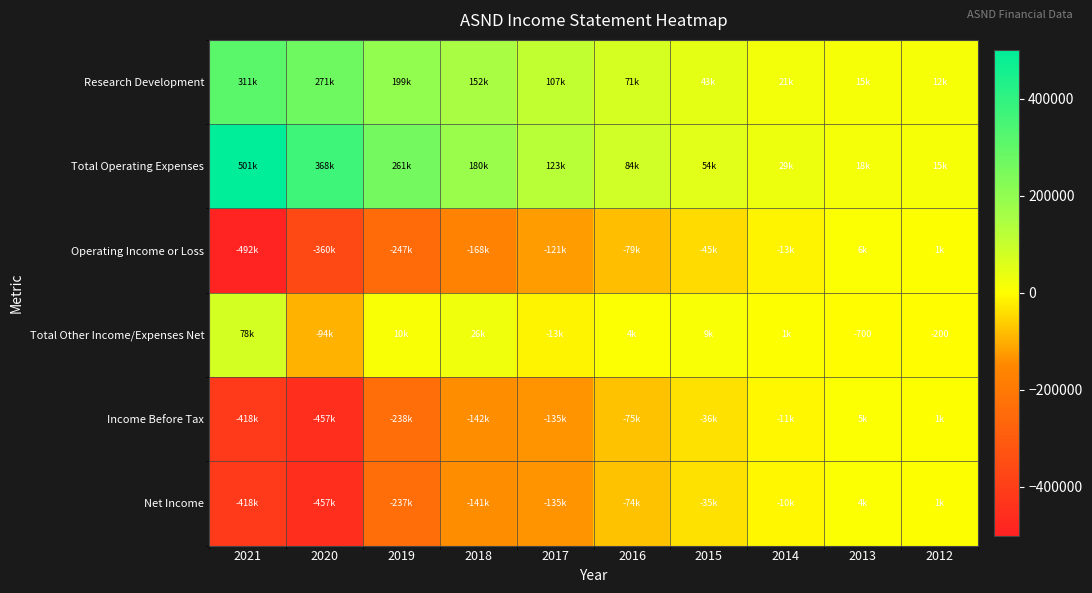

The Research Development series shows 20556 at 2013. True or false?

False